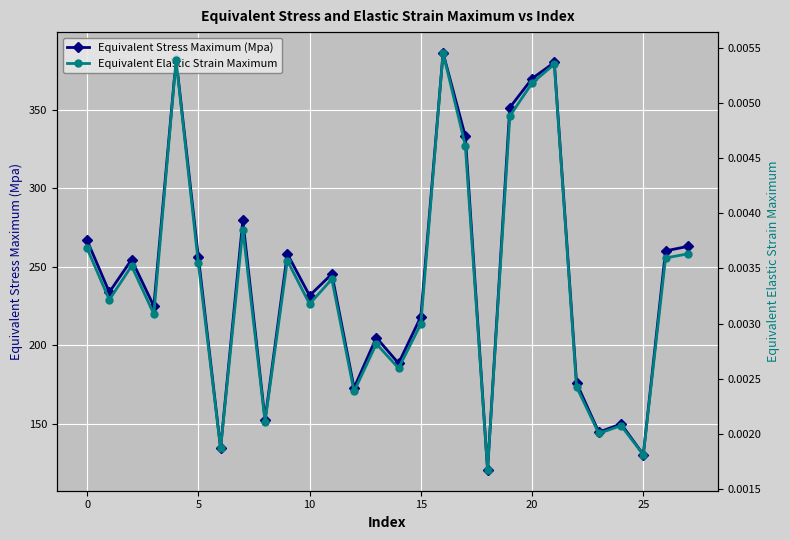

True or false: Equivalent Stress Maximum (Mpa) has more than 1 points higher than both neighbors.

True